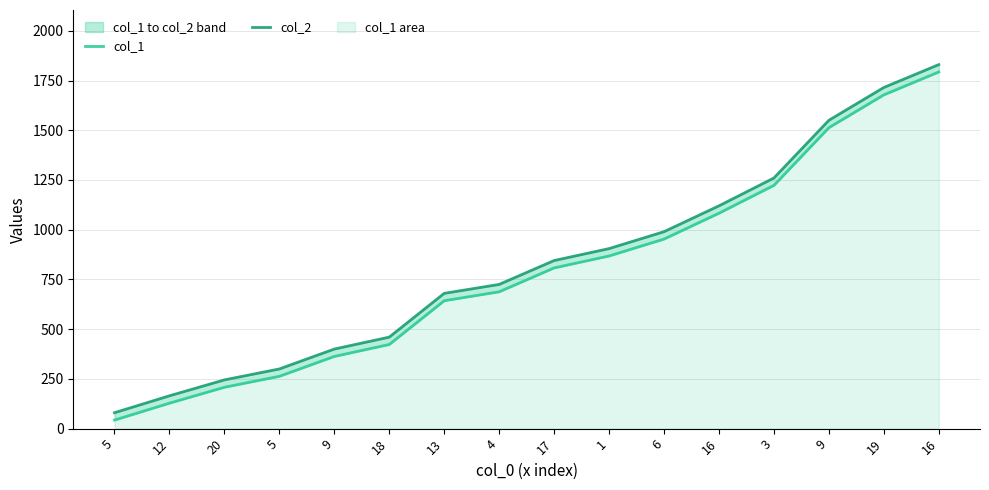

What is the sum of all col_2 values?

13270